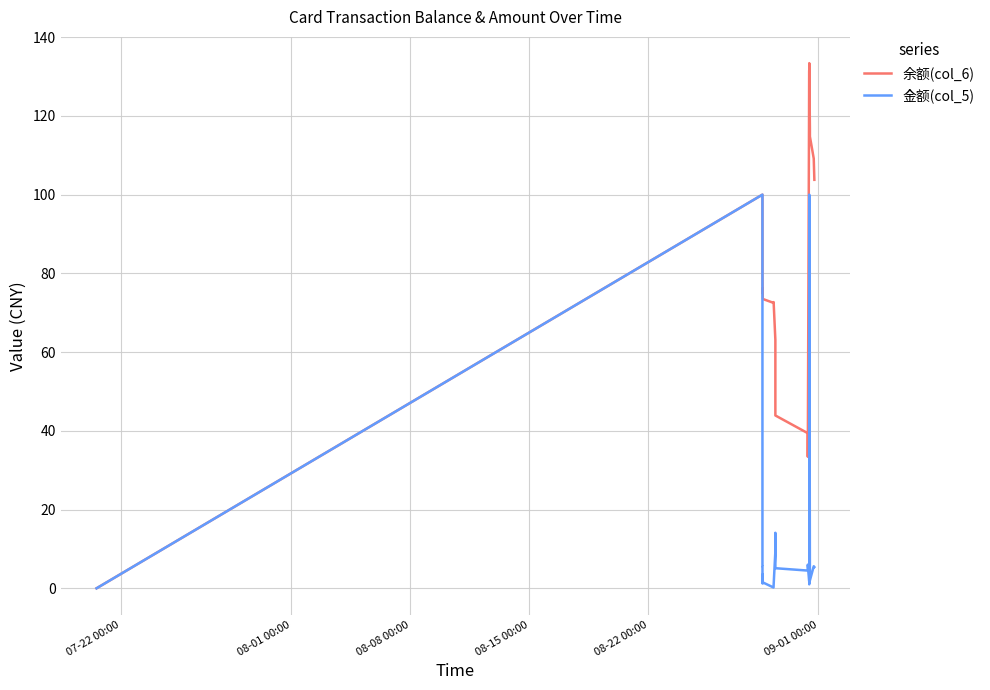

True or false: 金额(col_5) and 余额(col_6) intersect in this chart.

False